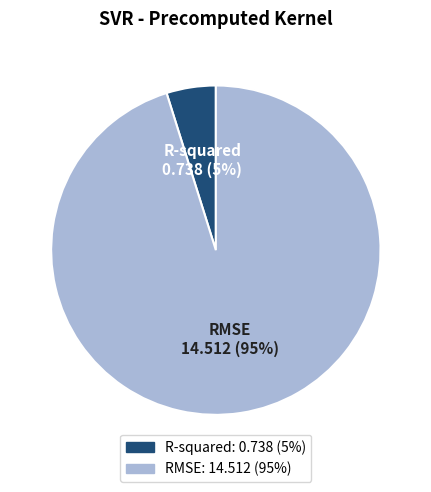

The R-squared slice represents 5% of the pie. True or false?

True